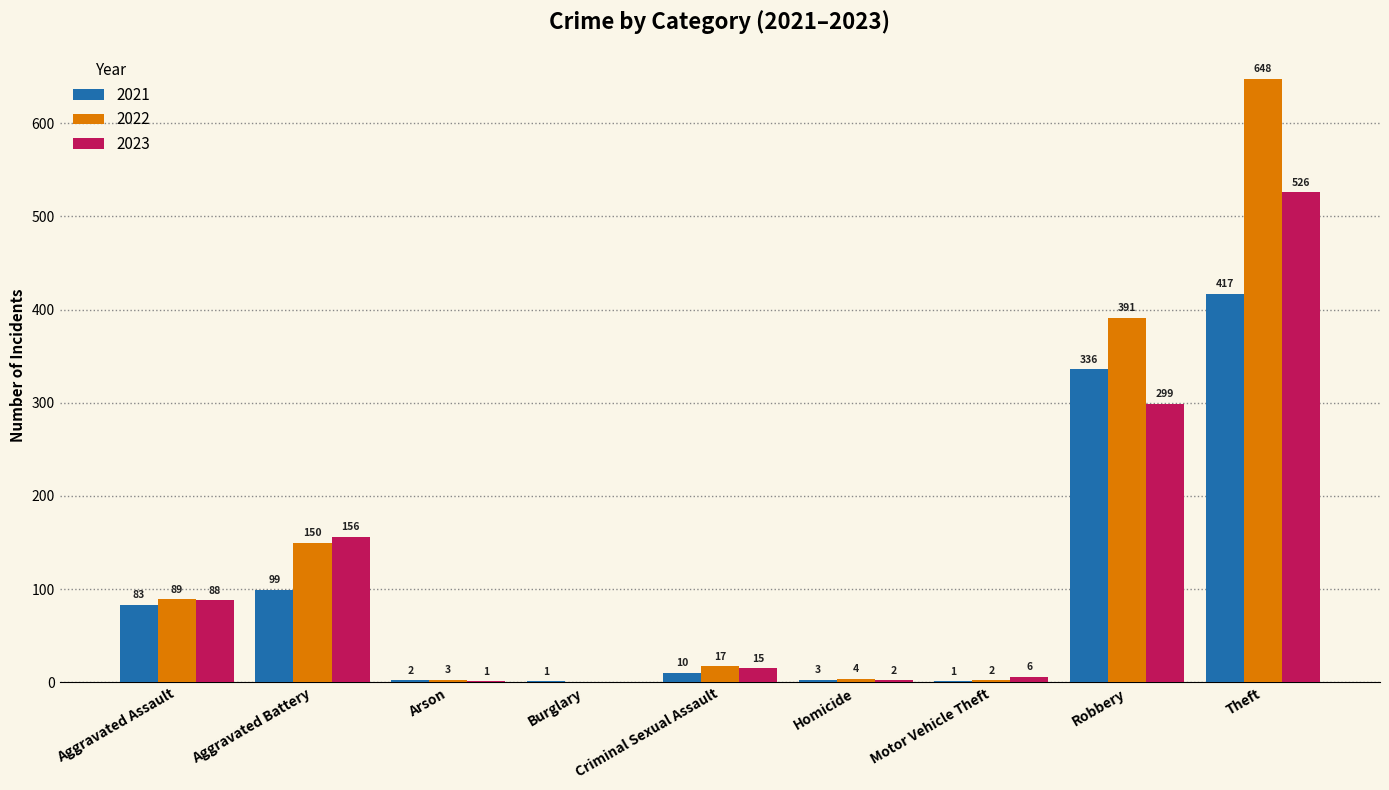

Is the value of 2021 at Homicide greater than the value of 2023 at Robbery?

No